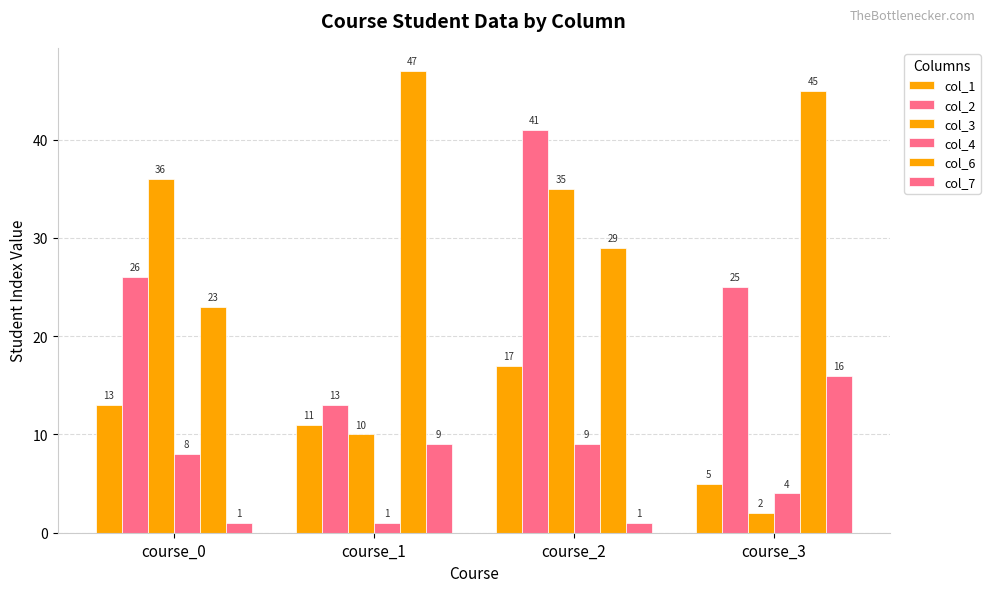

Does the chart contain stacked bars?

No